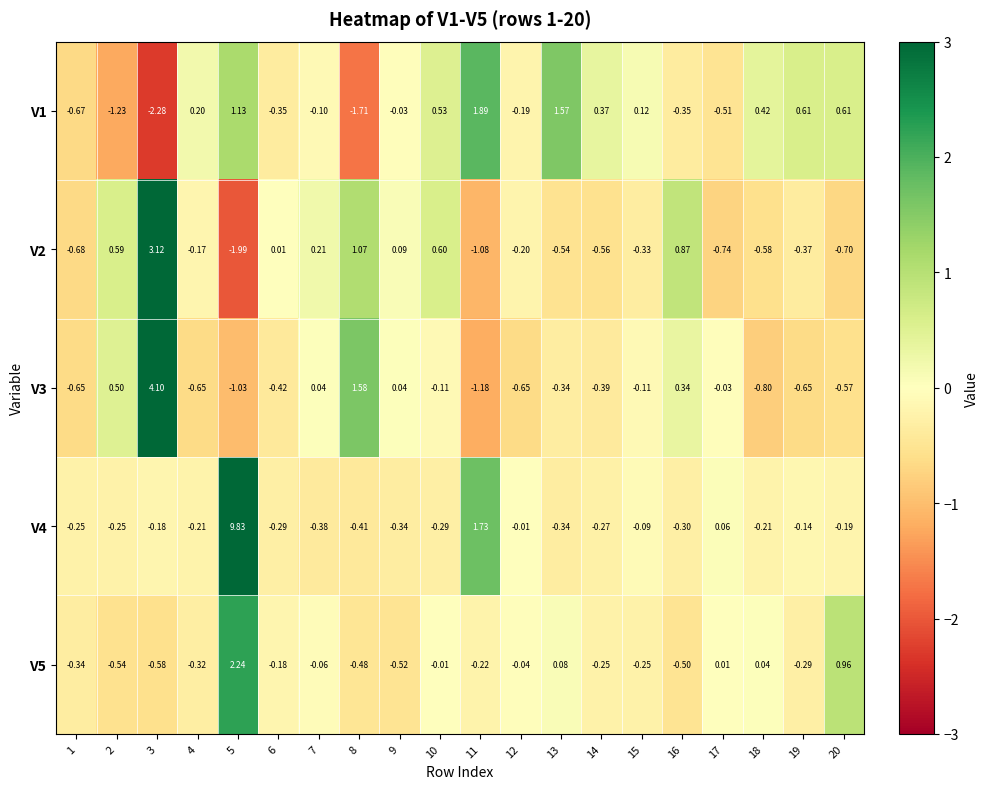

Is the value of V5 at 3 greater than the value of V3 at 4?

Yes